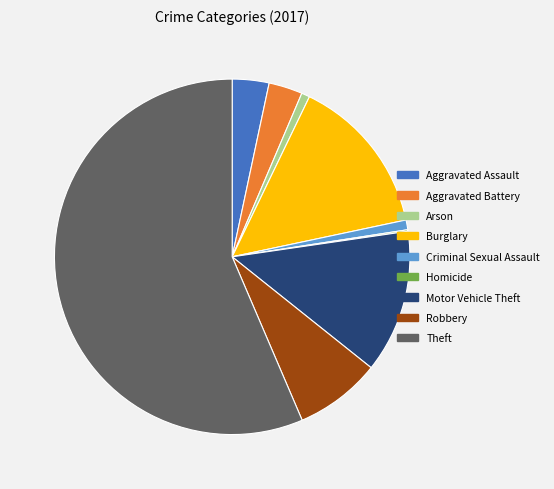

Which category has the biggest portion of the pie?

Theft